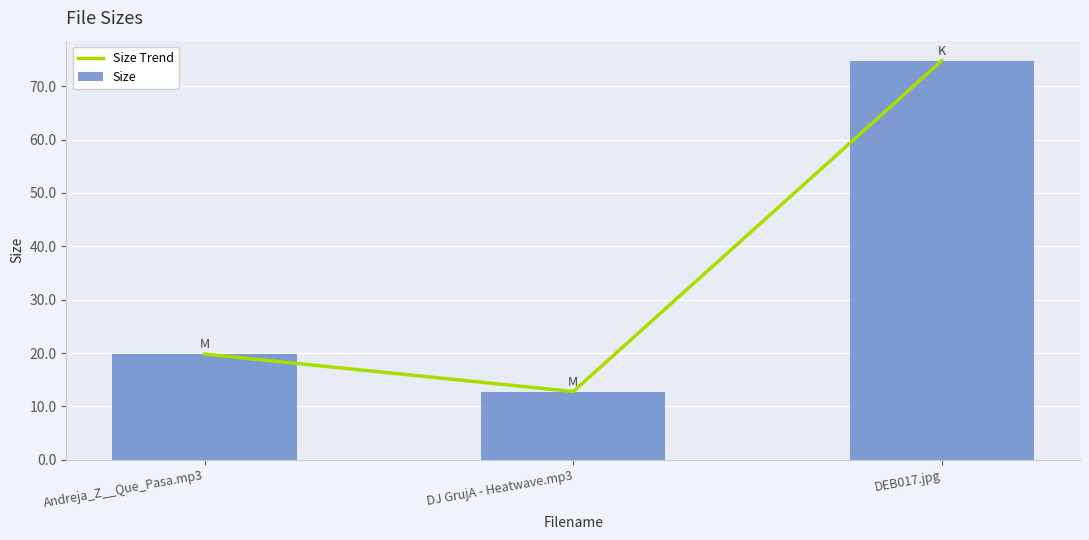

What are all the series names shown in the legend?

Size Trend, Size